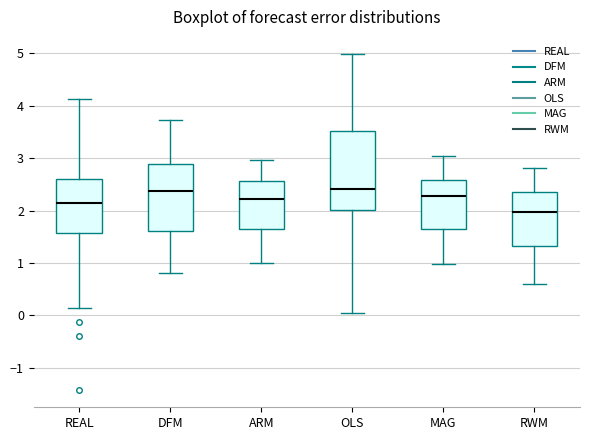

Reading left to right, transcribe this box plot: for each box, give where its median line is, the range the box spans, and where its two whiskers end, as read against the y-axis. The values are not printed on the chart, so give them approximately, as read against the axis.

REAL: median 2.2, box 1.6 to 2.6, whiskers 0.1 to 4.1
DFM: median 2.4, box 1.6 to 2.9, whiskers 0.8 to 3.7
ARM: median 2.2, box 1.6 to 2.6, whiskers 1.0 to 3.0
OLS: median 2.4, box 2.0 to 3.5, whiskers 0.0 to 5.0
MAG: median 2.3, box 1.7 to 2.6, whiskers 1.0 to 3.0
RWM: median 2.0, box 1.3 to 2.4, whiskers 0.6 to 2.8